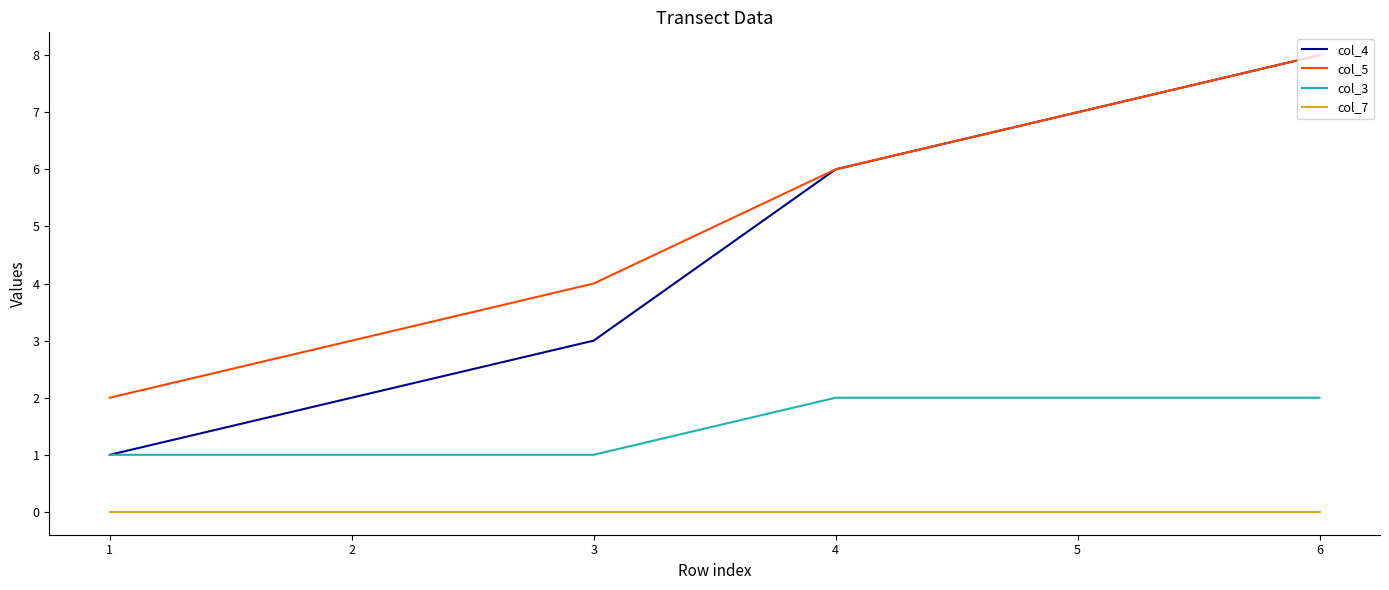

Reading left to right, list all the values displayed in this chart.

col_4: 1	2	3	6	7	8
col_5: 2	3	4	6	7	8
col_3: 1	1	1	2	2	2
col_7: 0	0	0	0	0	0